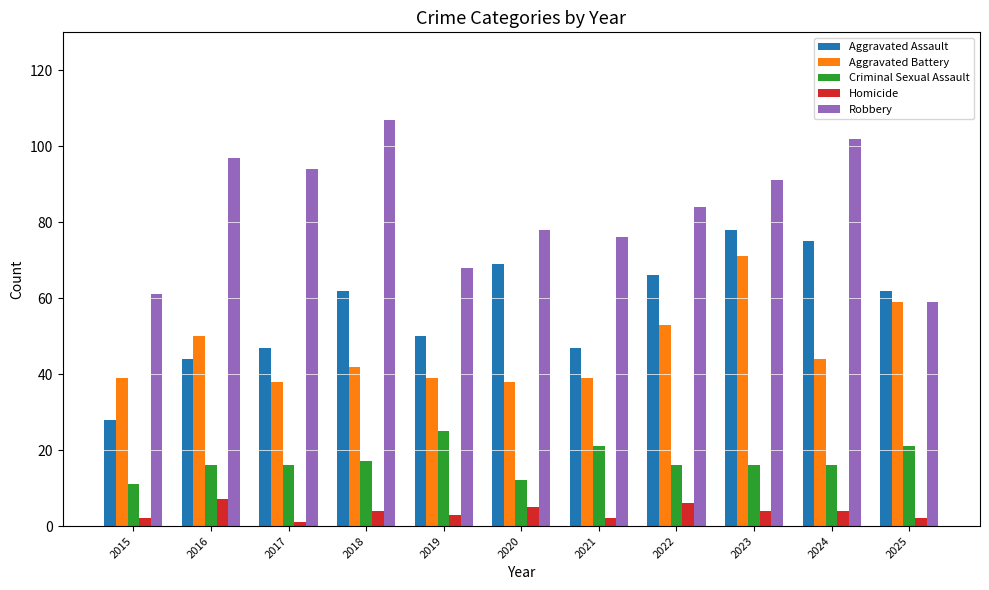

At which label is Aggravated Battery closest to 54?

2022